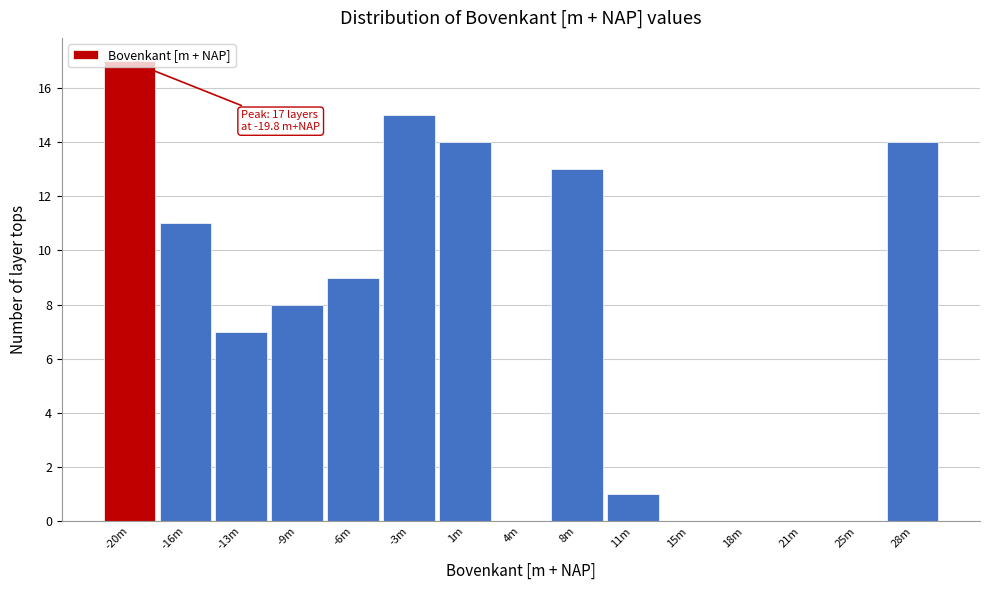

What is the greatest value displayed?

17